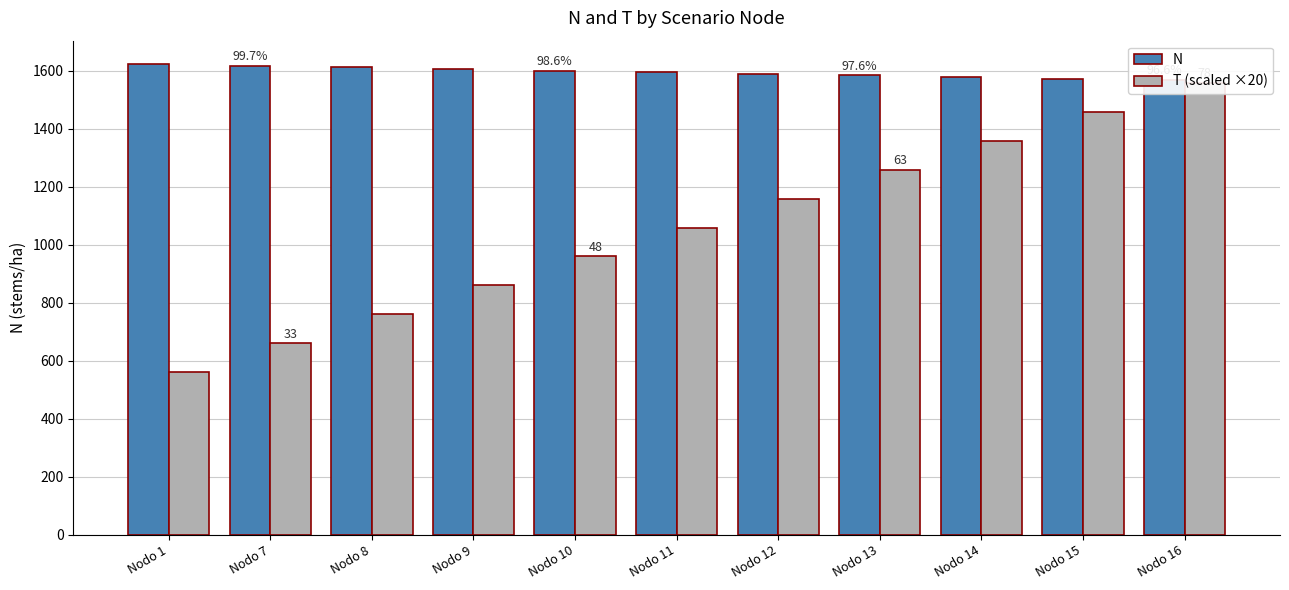

Which series has the largest total across all categories?

N